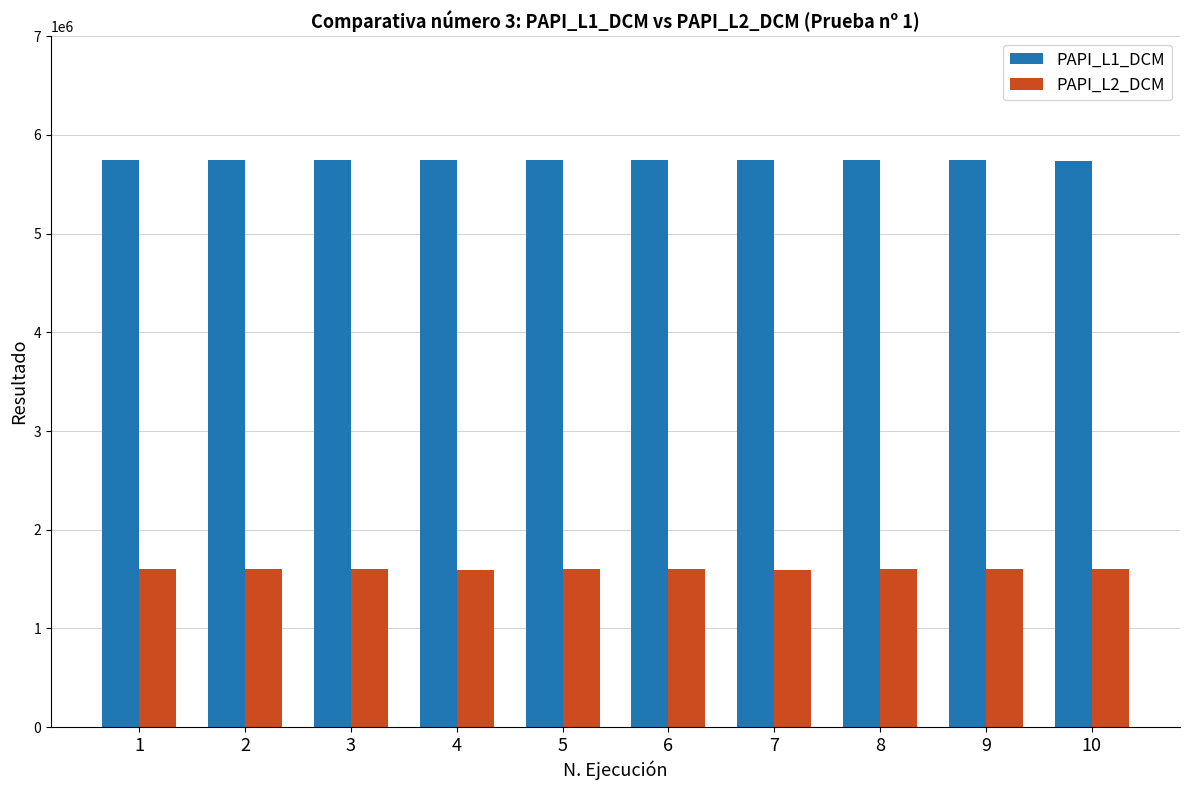

Rank the series at 6 from lowest to highest value.

PAPI_L2_DCM, PAPI_L1_DCM